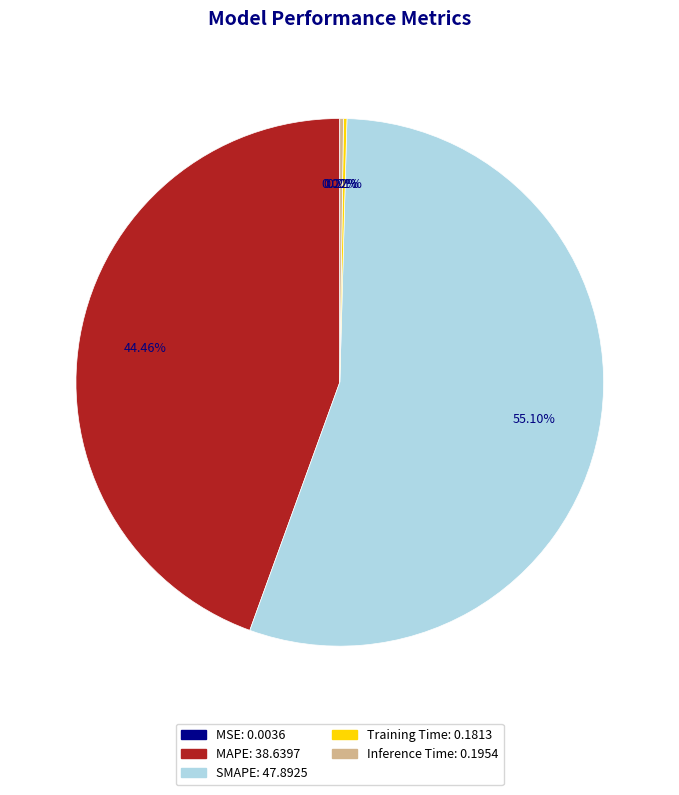

What is the largest slice in the pie chart?

SMAPE